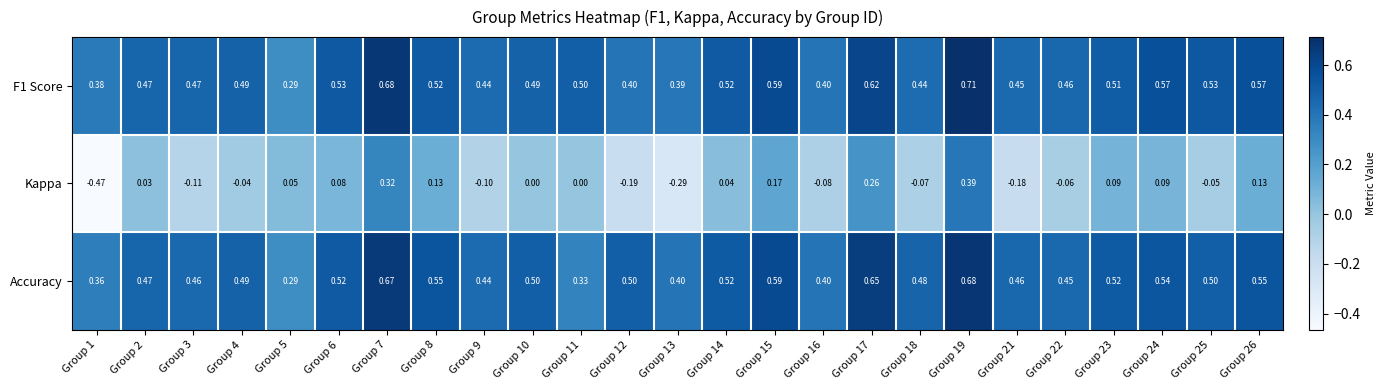

Is the value of F1 Score at Group 21 greater than the value of Kappa at Group 13?

Yes